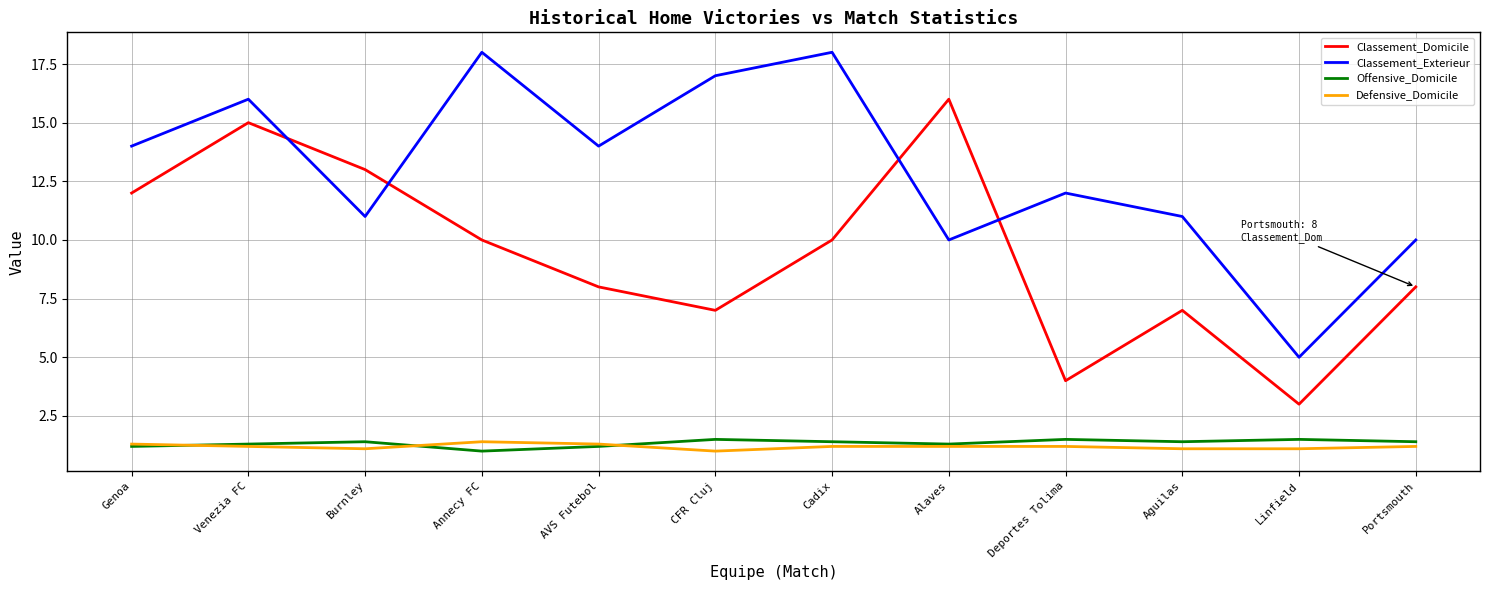

How many values in the Offensive_Domicile series exceed 1?

11